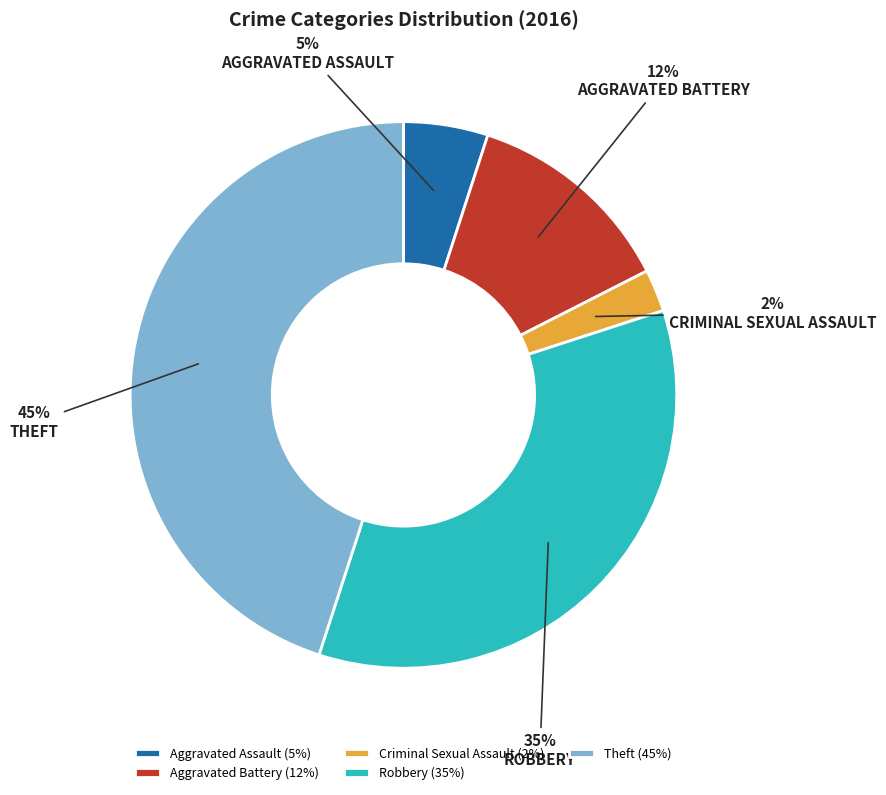

Which slice is the largest?

Theft